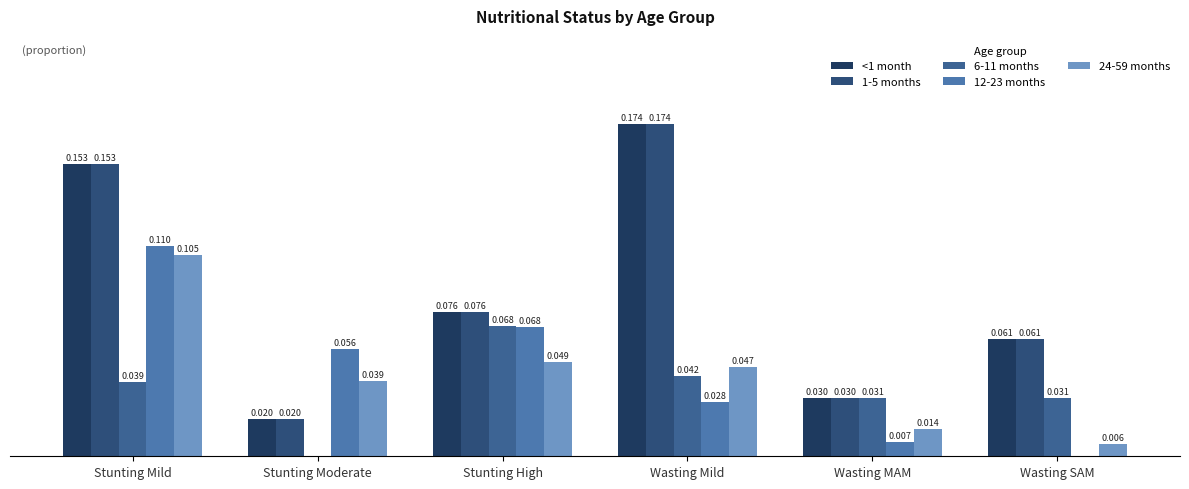

How many categories are shown in the chart?

6